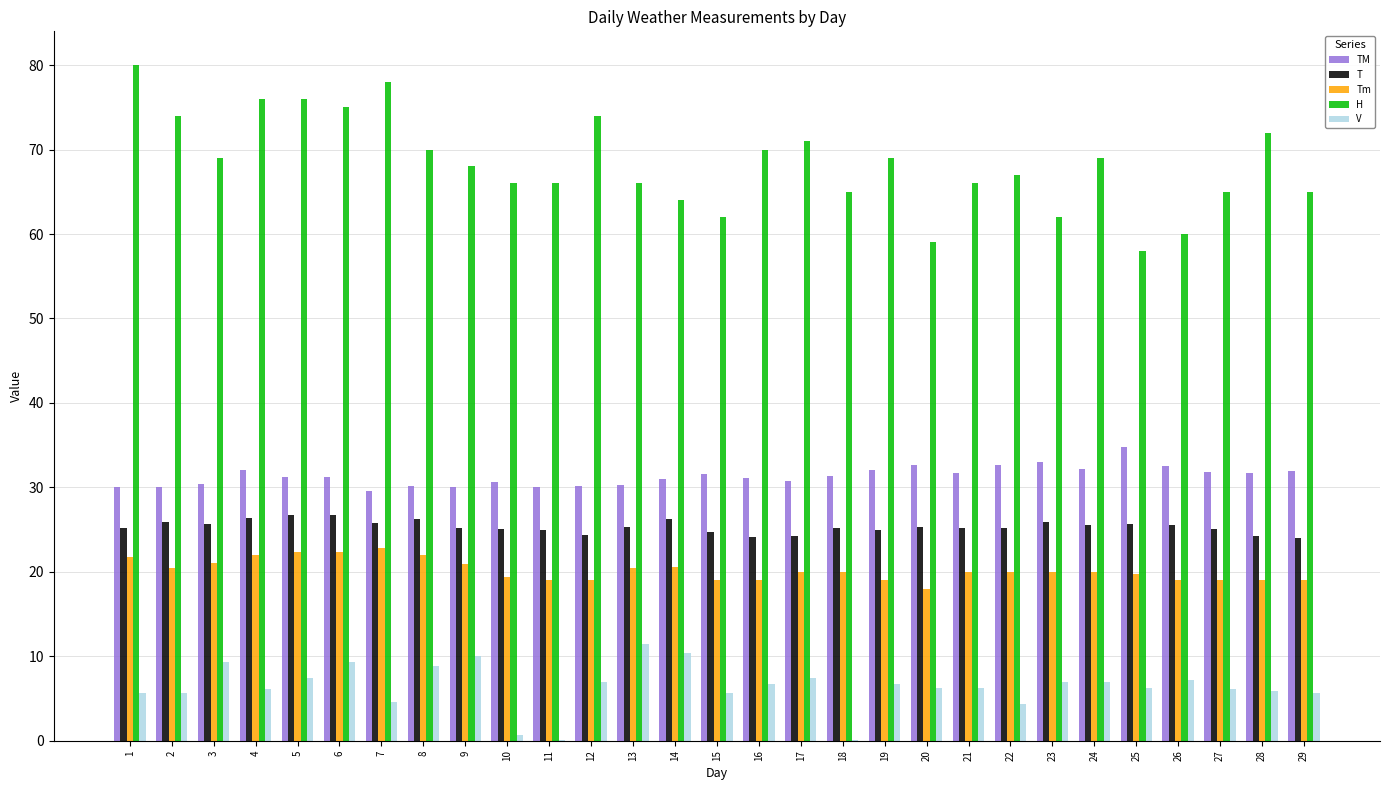

Is the value of TM at 21 greater than the value of Tm at 12?

Yes